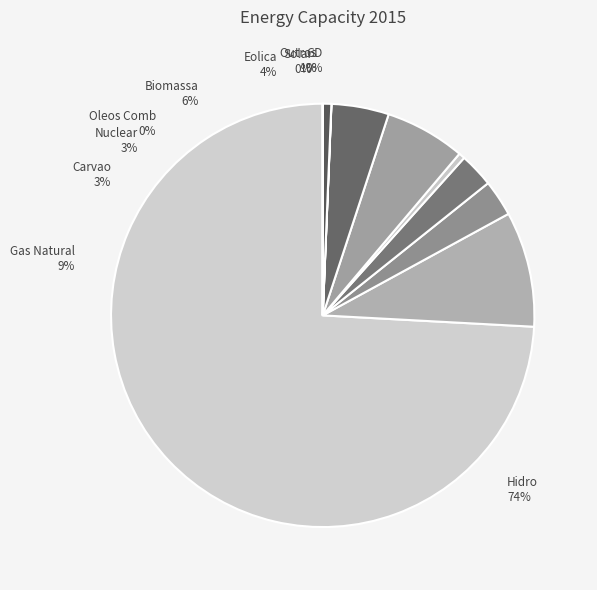

Is Hidro the majority of the pie?

Yes